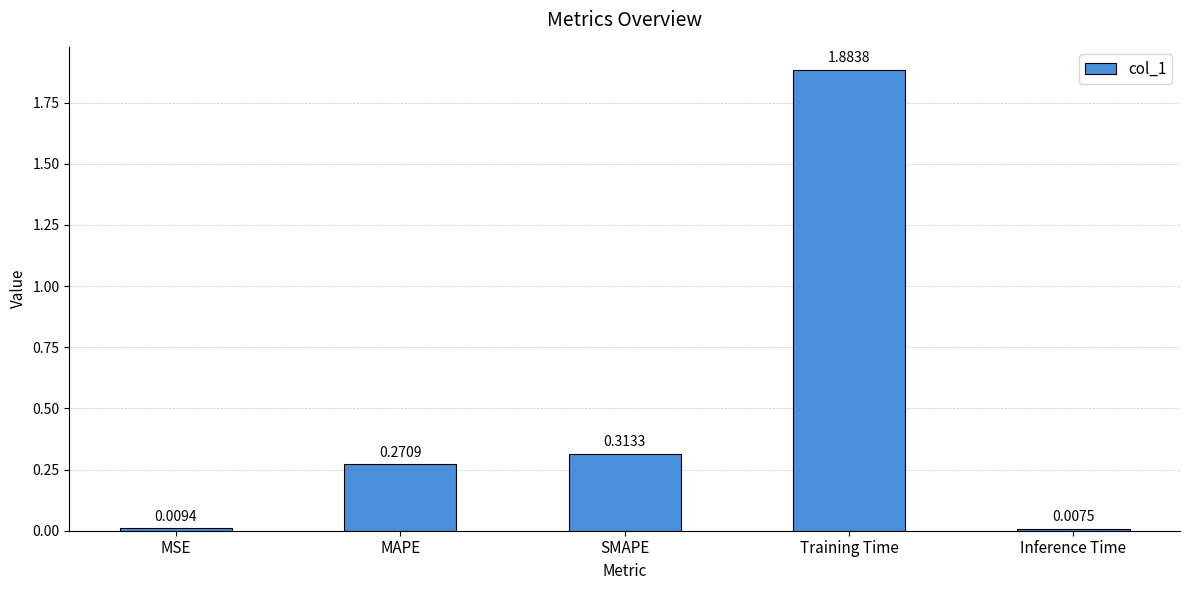

True or false: the data shows 3.0 at Training Time.

False